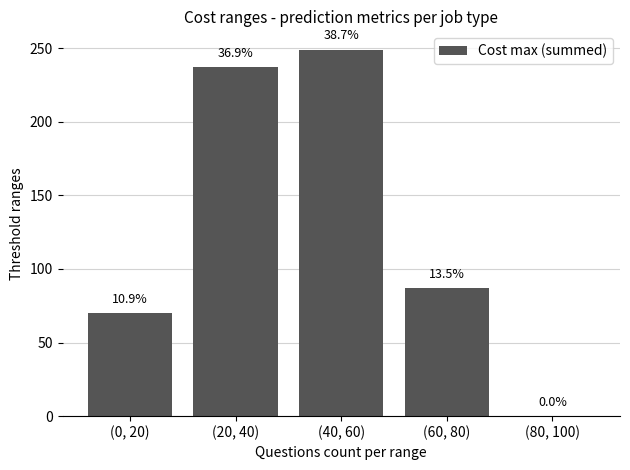

Where does the data first go above 87?

(20, 40)